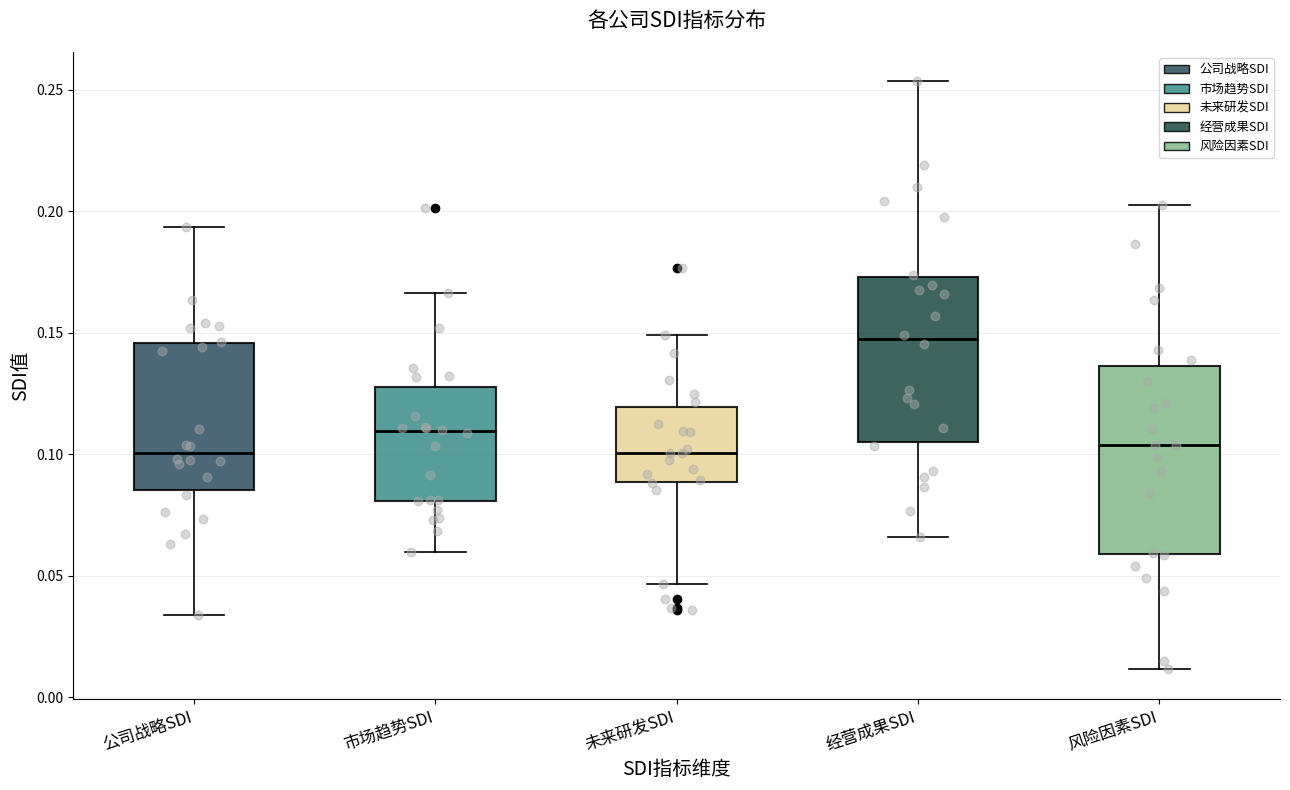

Reading left to right, read every box against the y-axis: the position of its median line, the range the box covers, and the ends of its whiskers. The values are not printed on the chart, so give them approximately, as read against the axis.

公司战略SDI: median 0.100, box 0.085 to 0.145, whiskers 0.035 to 0.195
市场趋势SDI: median 0.110, box 0.080 to 0.130, whiskers 0.060 to 0.165
未来研发SDI: median 0.100, box 0.090 to 0.120, whiskers 0.045 to 0.150
经营成果SDI: median 0.145, box 0.105 to 0.175, whiskers 0.065 to 0.255
风险因素SDI: median 0.105, box 0.060 to 0.135, whiskers 0.010 to 0.205